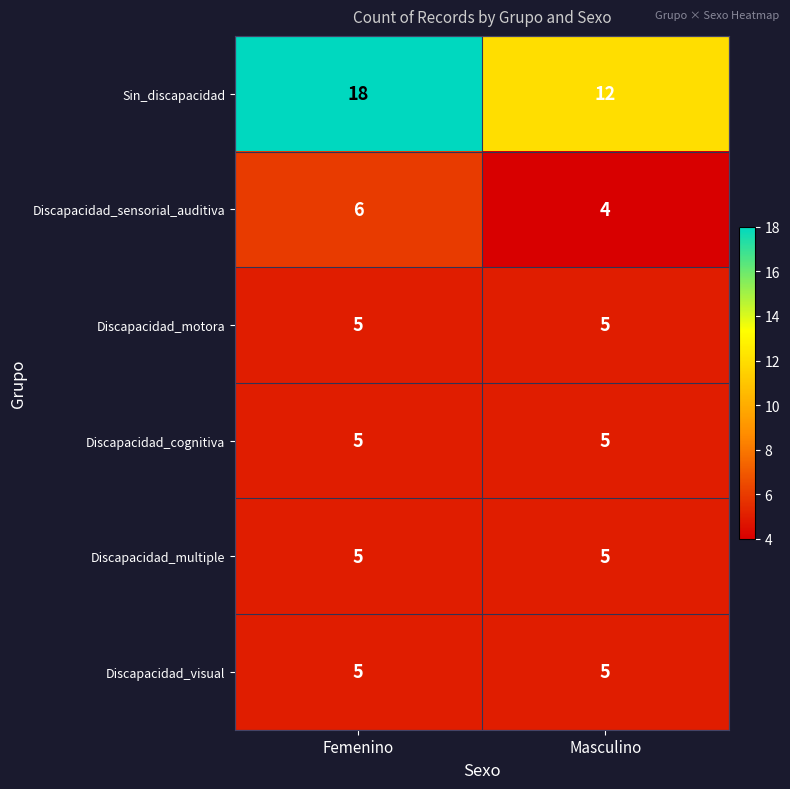

At how many categories does at least one series exceed 8?

2